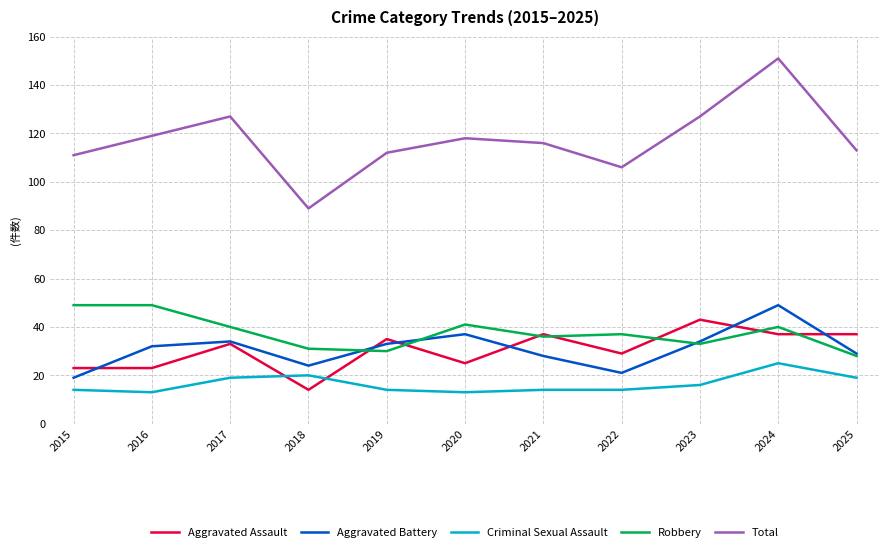

What is the greatest value displayed?

151